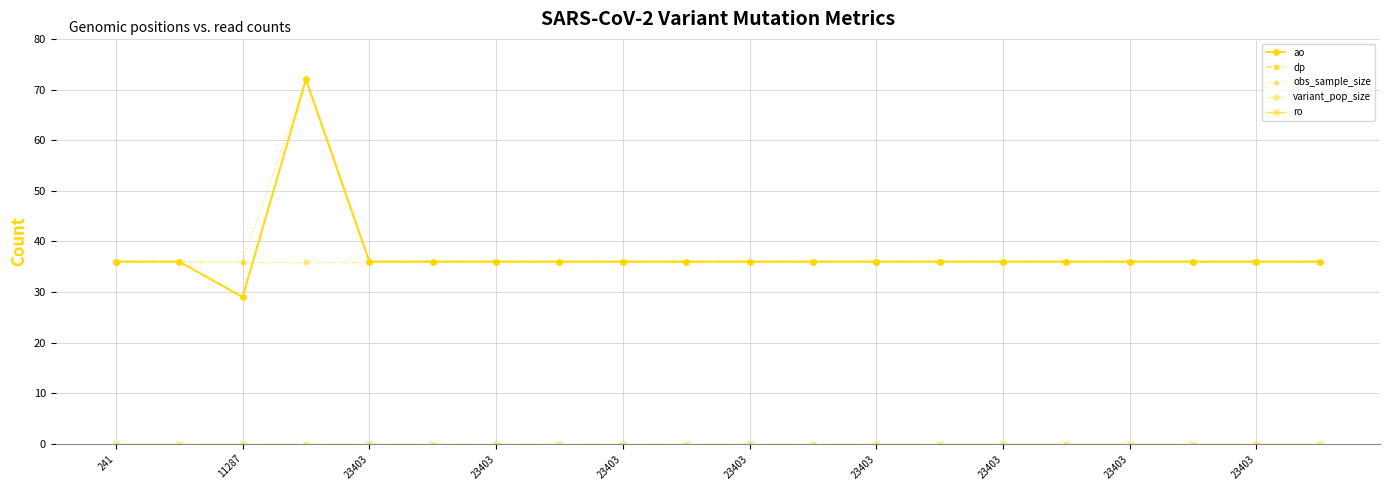

Does the chart have visible grid lines?

Yes